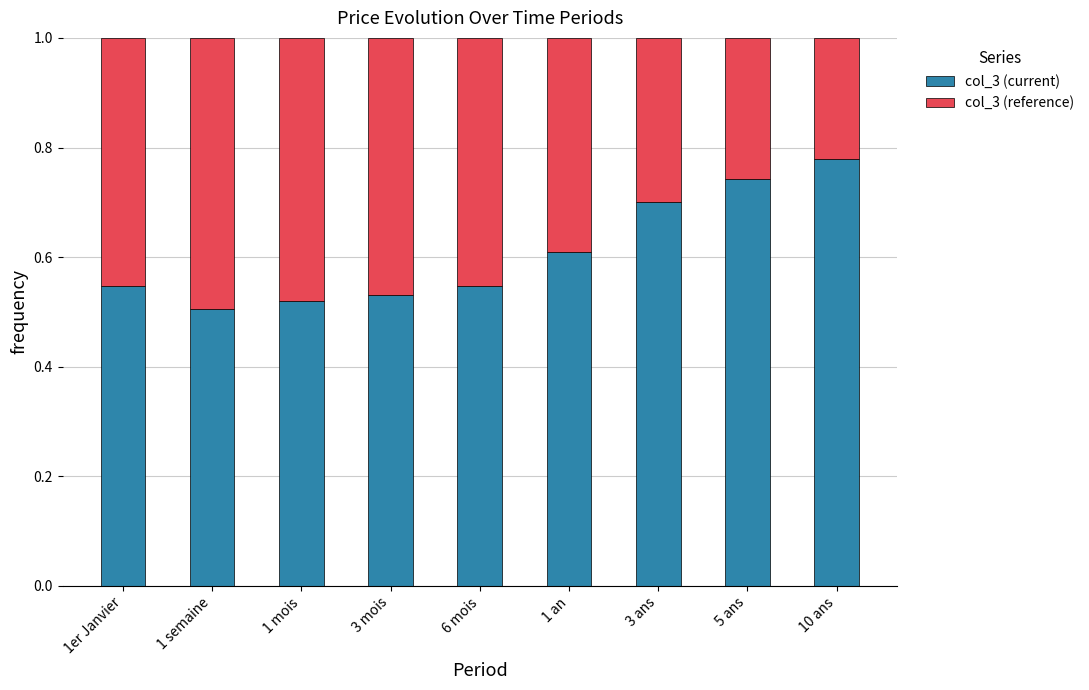

Count the number of categories in the chart.

9